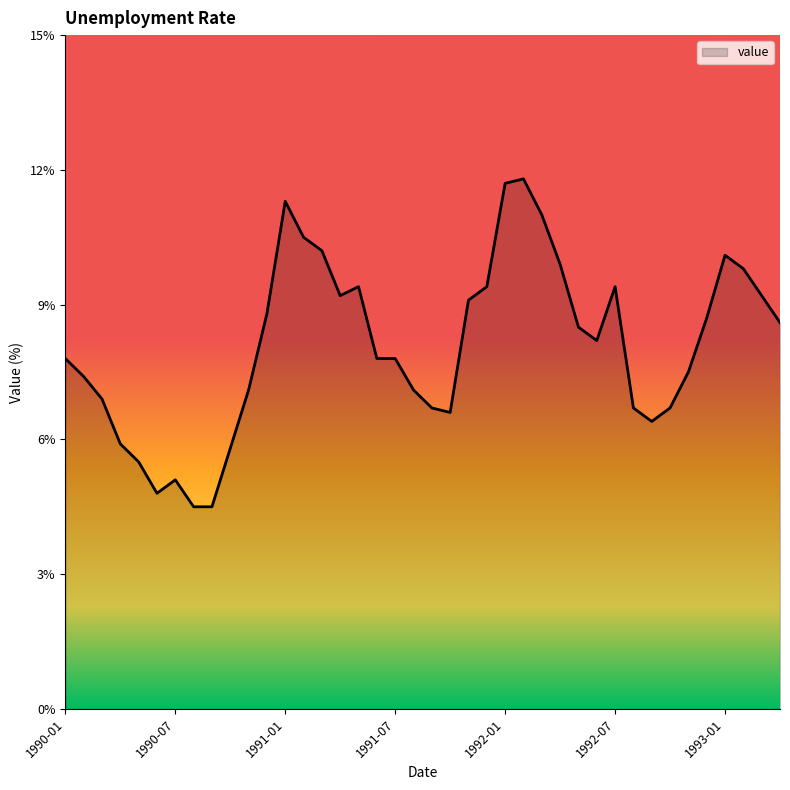

What is the difference between the maximum and minimum values?

7.3